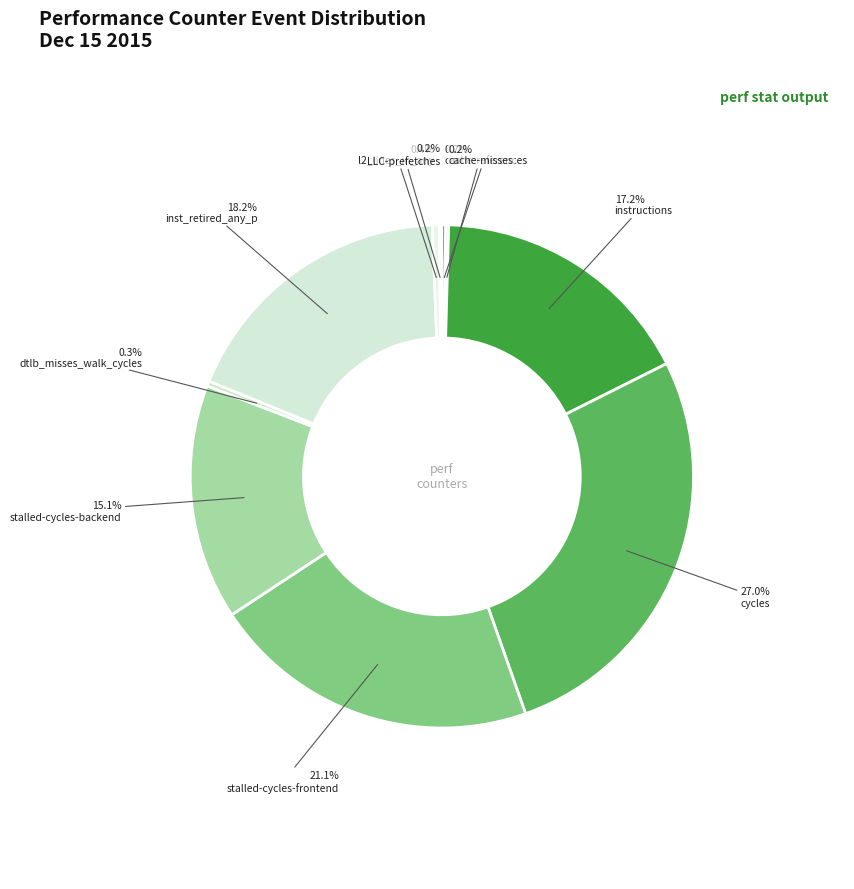

Which slice is the smallest?

LLC-prefetches